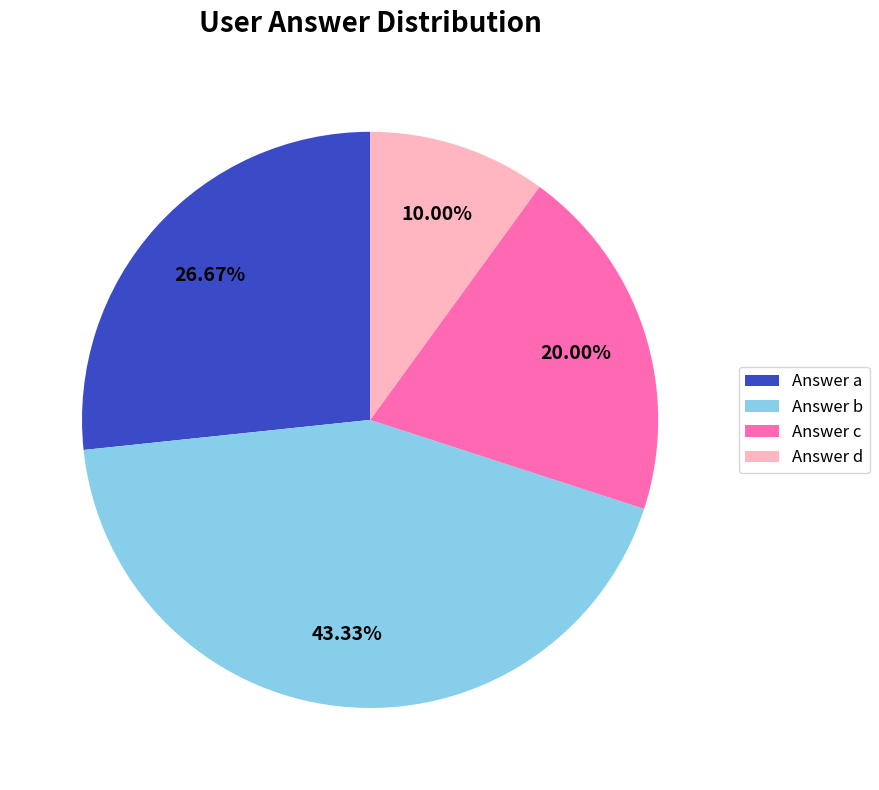

Rank the categories by value from highest to lowest.

Answer b, Answer a, Answer c, Answer d